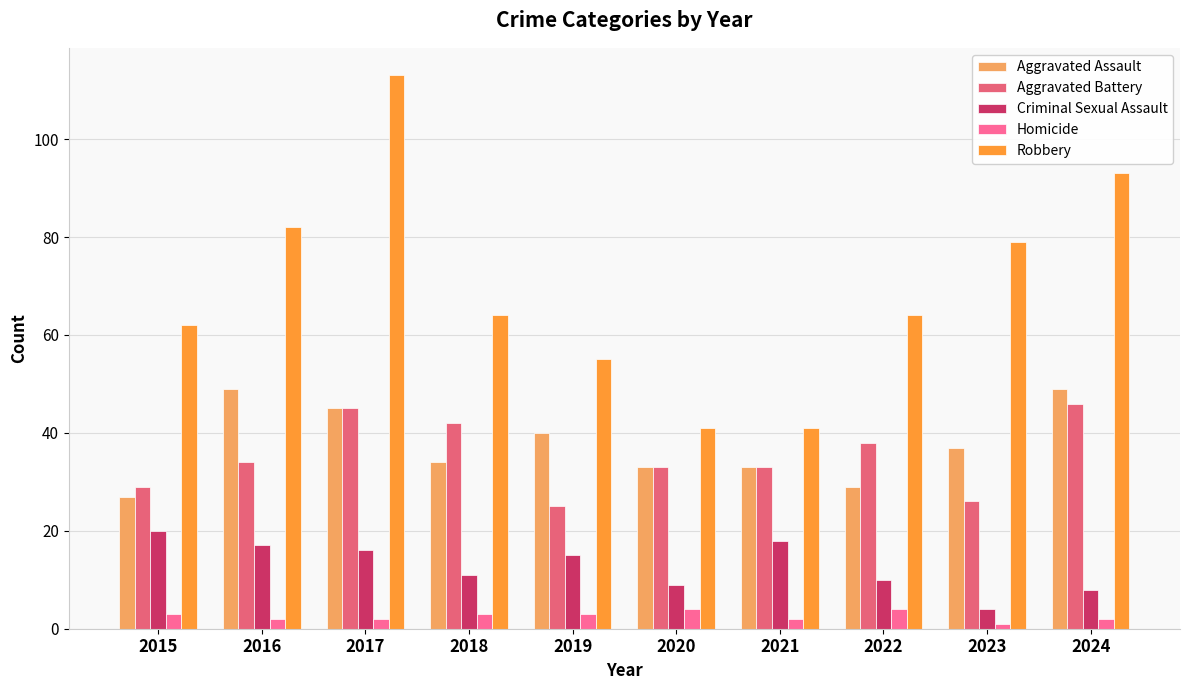

What is the total value across all series at 2023?

147